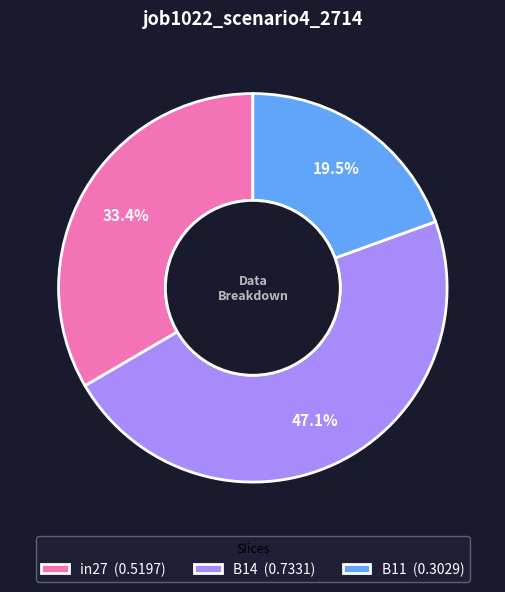

To the nearest percent, what percentage of the pie is in27?

33%